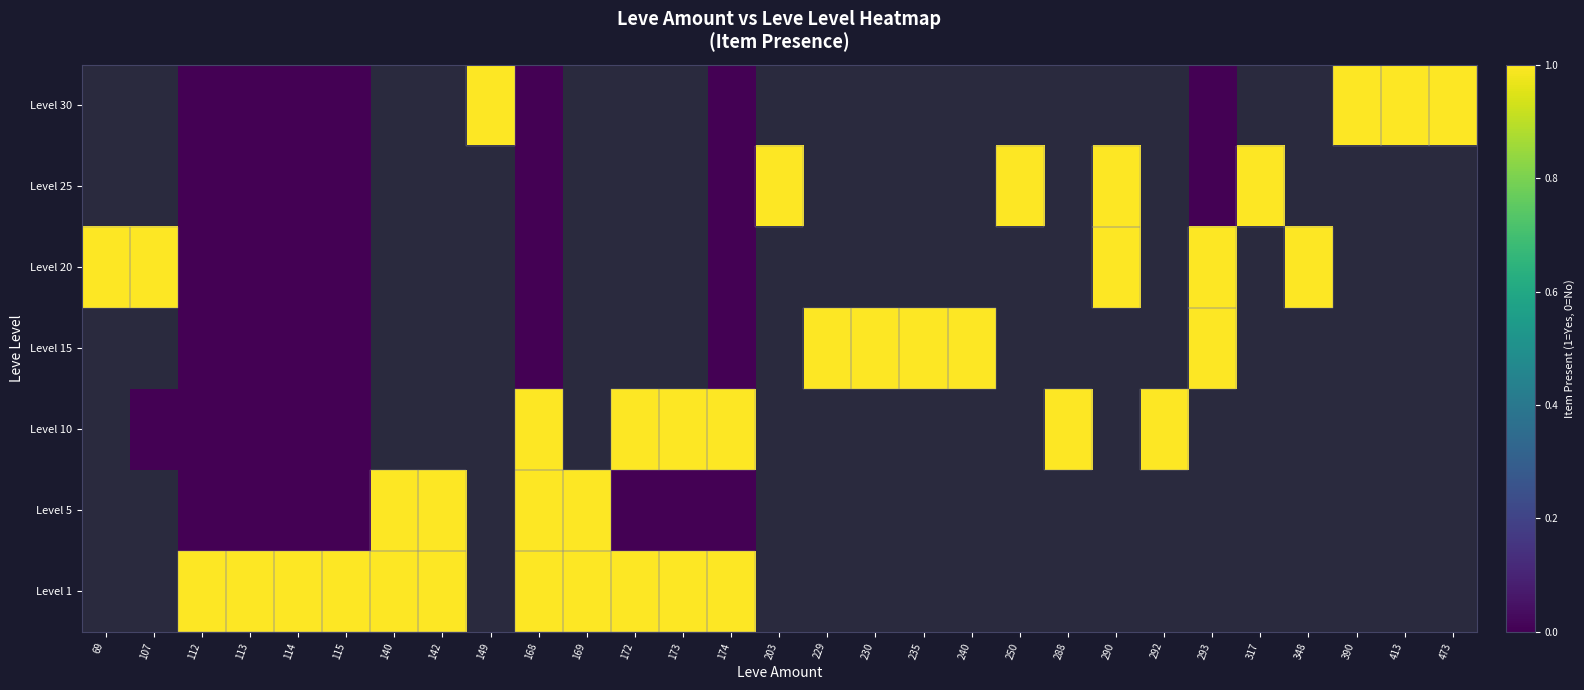

How many values in Level 10 are above zero?

6